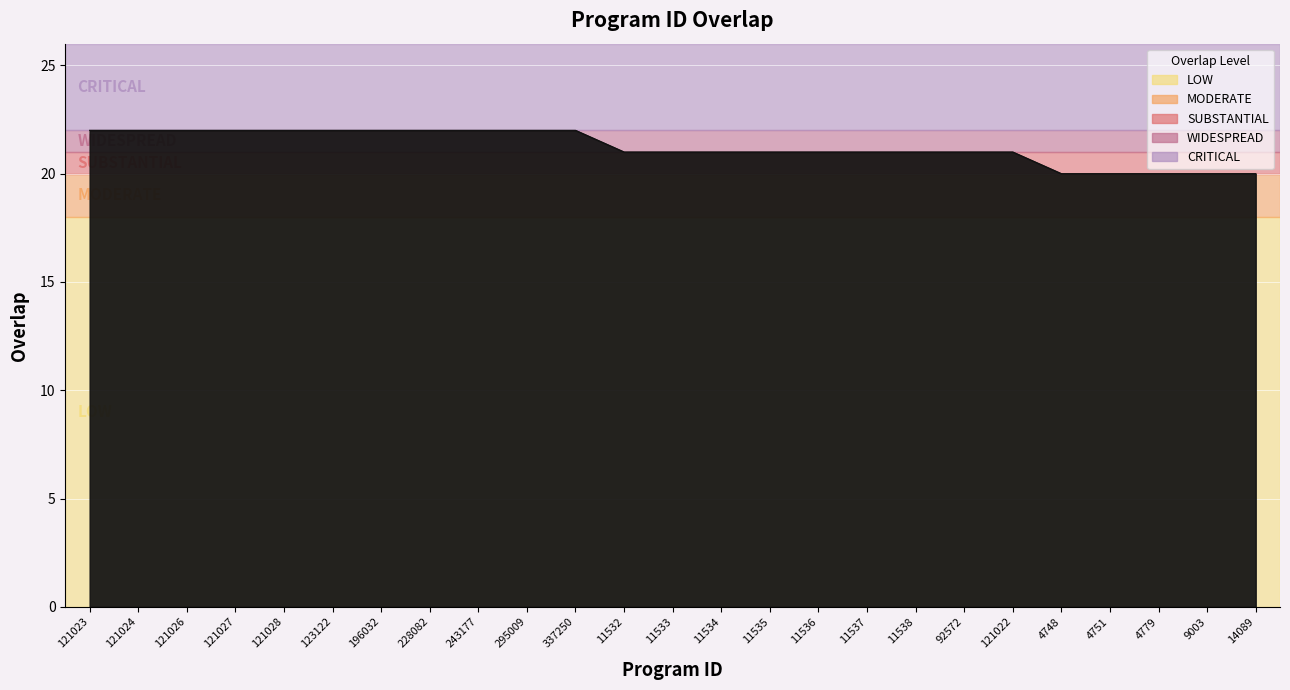

Where does the data first go above 21?

121023